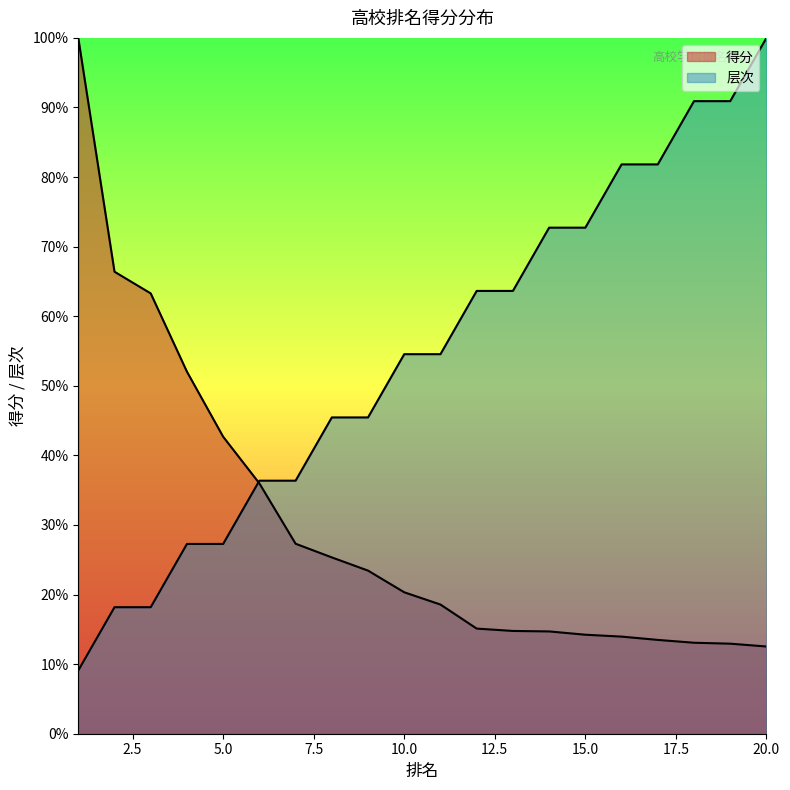

What is the lowest value of the 层次 series?

0.1